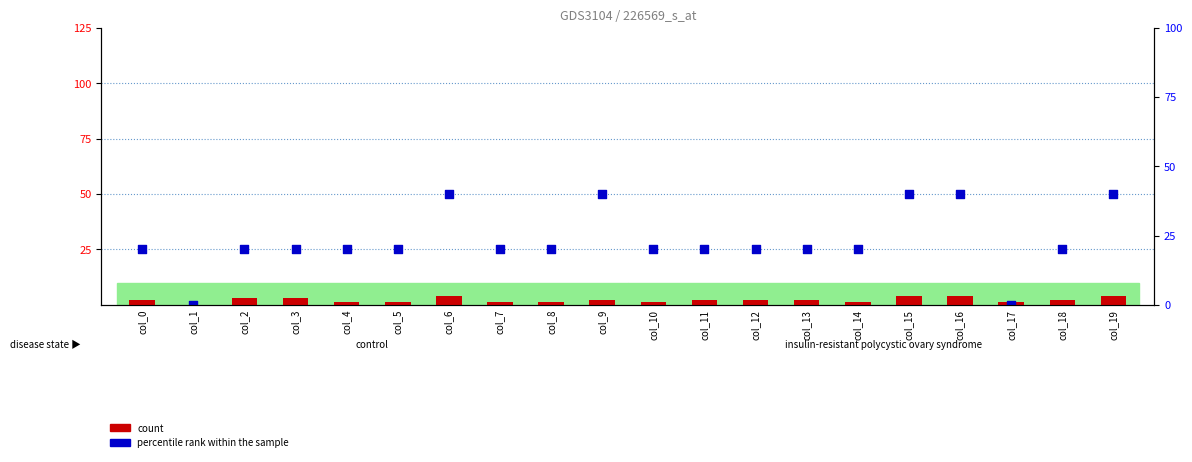

At which category is the sum across all series the highest?

col_6